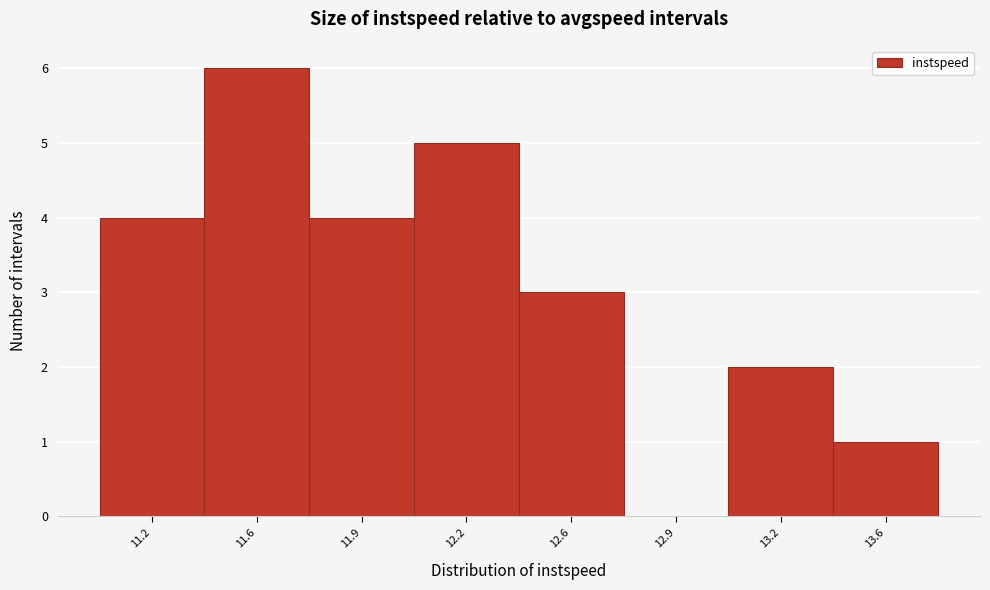

Reading right to left, what are all the values shown in this chart?

13.6=1	13.2=2	12.9=0	12.6=3	12.2=5	11.9=4	11.6=6	11.2=4